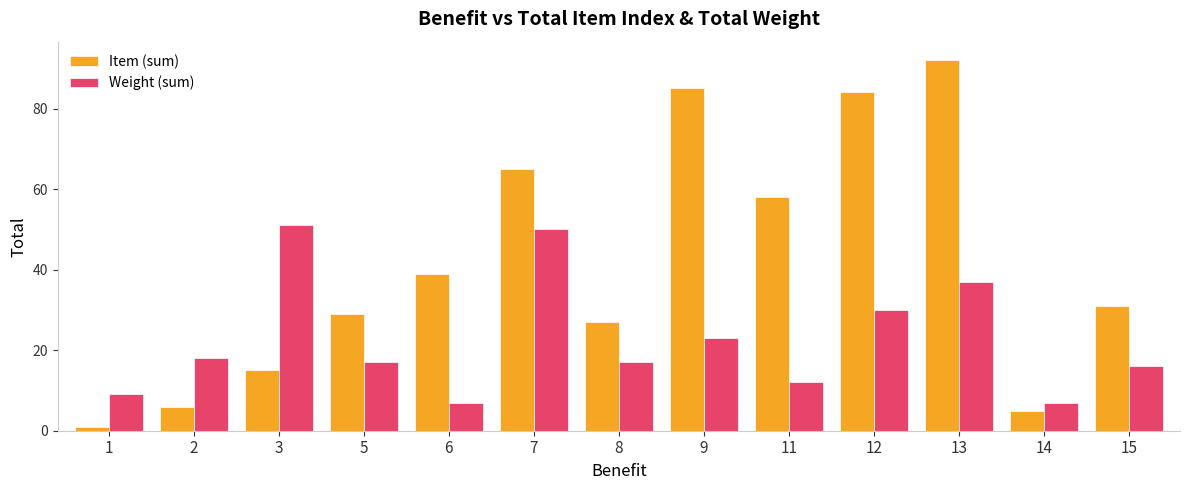

What is the maximum value shown in the chart?

92